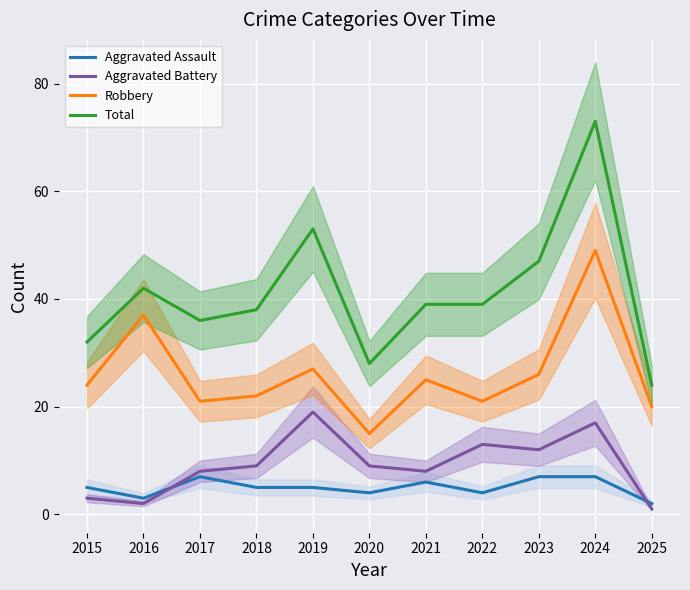

What are all the series names shown in the legend?

Aggravated Assault, Aggravated Battery, Robbery, Total